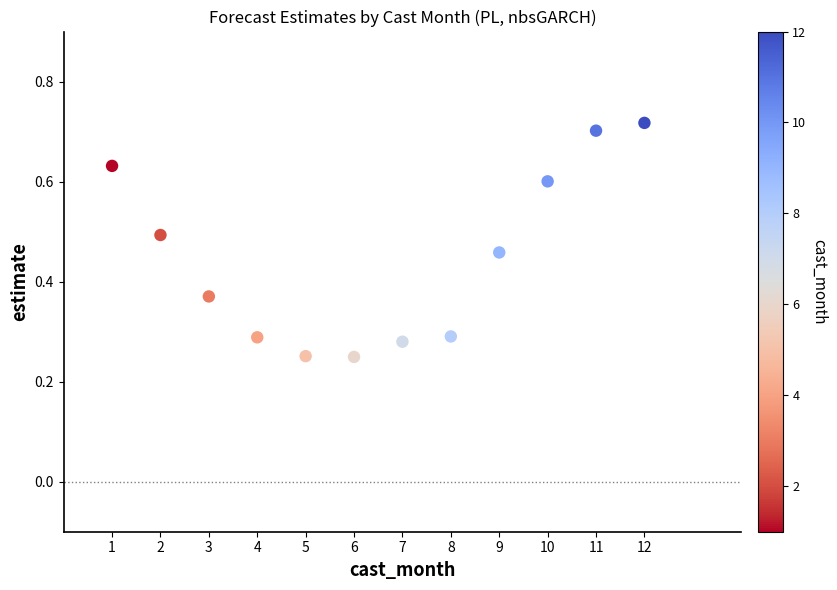

What is the average X value?

6.5